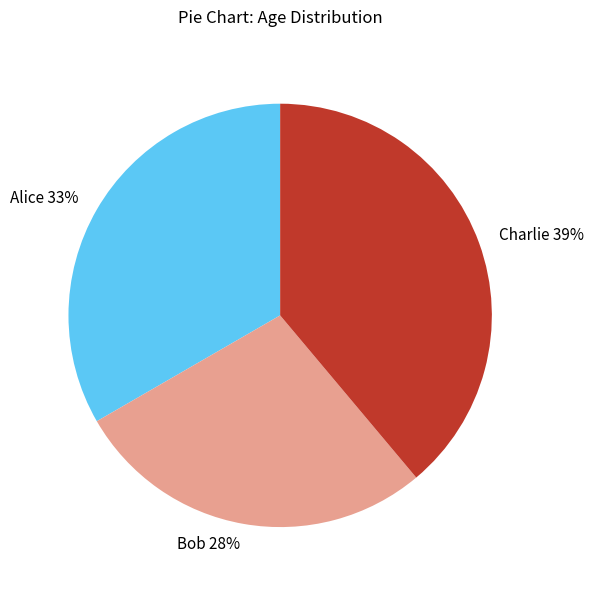

What percentage is the Charlie slice, to the nearest percent?

39%